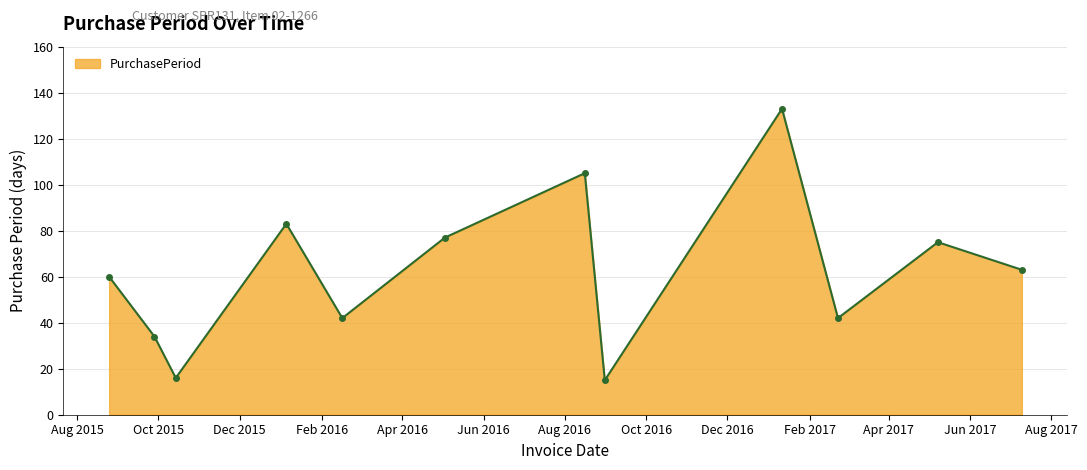

Reading right to left, list all the values displayed in this chart.

63	75	42	133	15	105	77	42	83	16	34	60